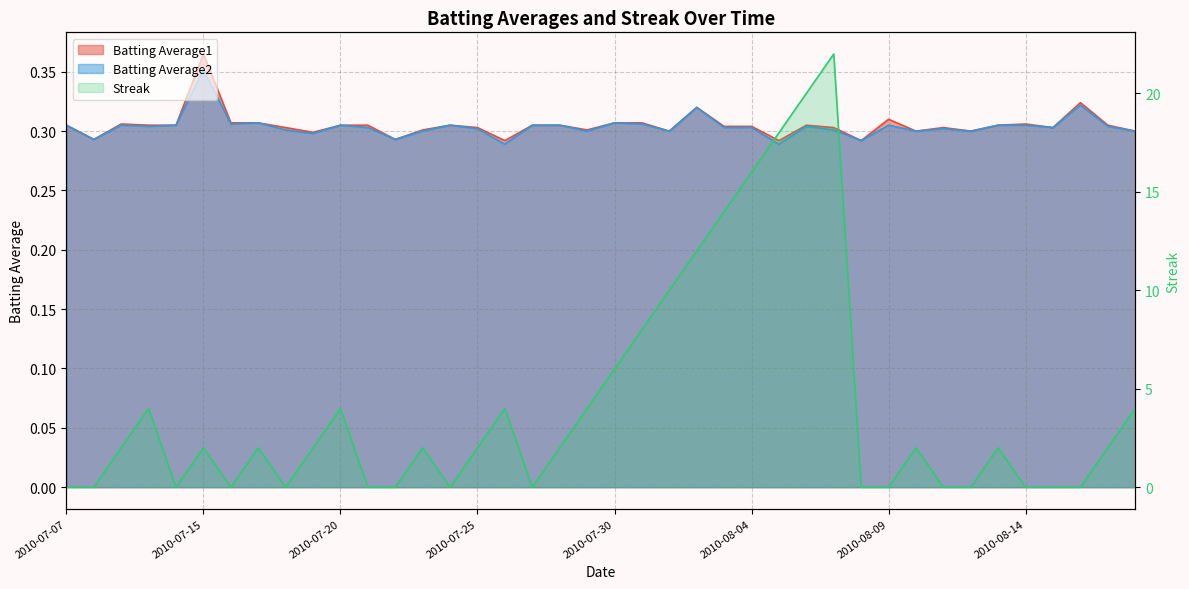

What is the total value across all series at 2010-07-16?

0.6